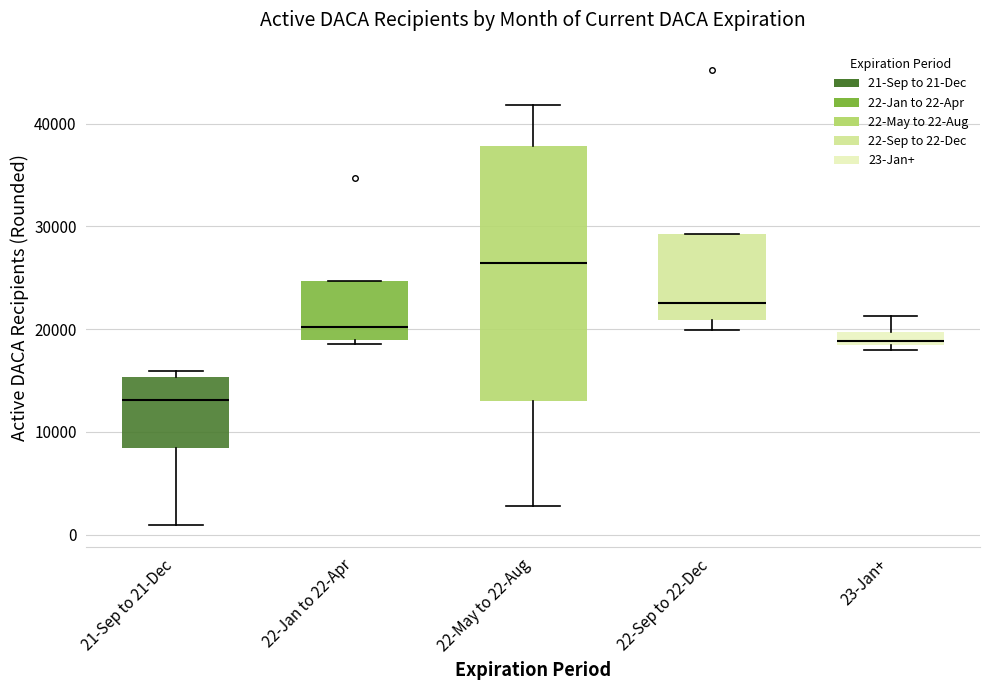

Which box is the tallest, from its lower edge to its upper edge?

22-May to 22-Aug